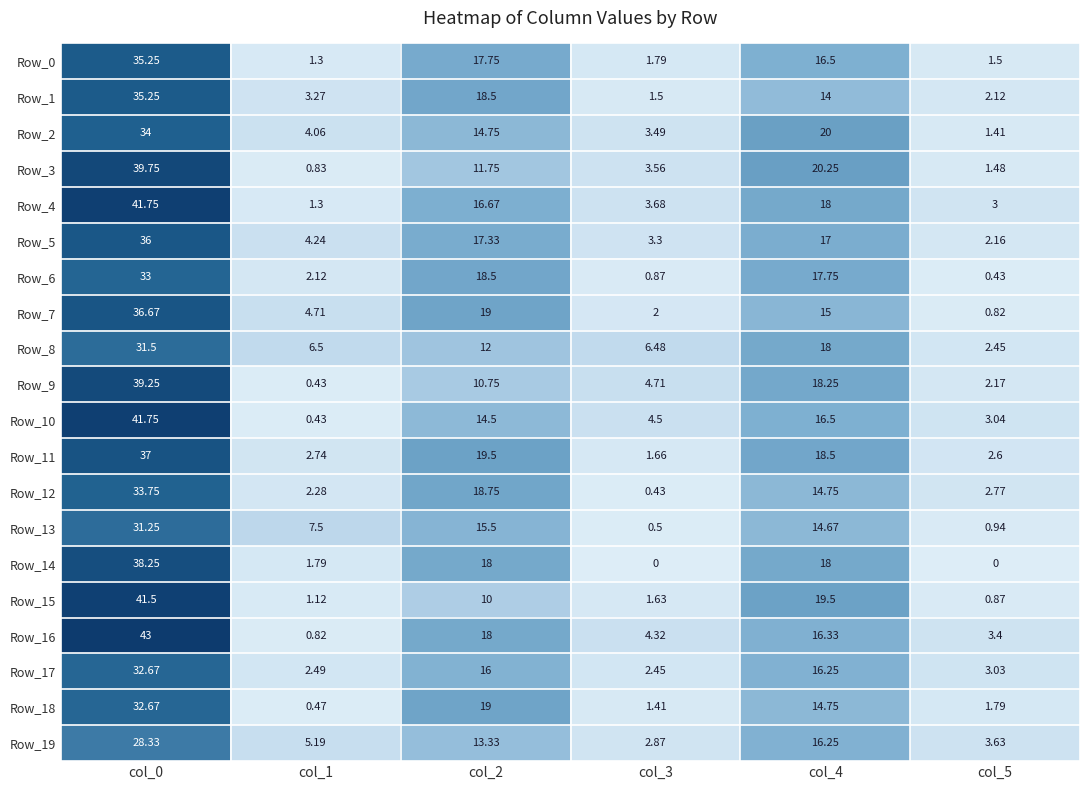

Is the value of Row_13 at col_0 greater than the value of Row_7 at col_4?

Yes